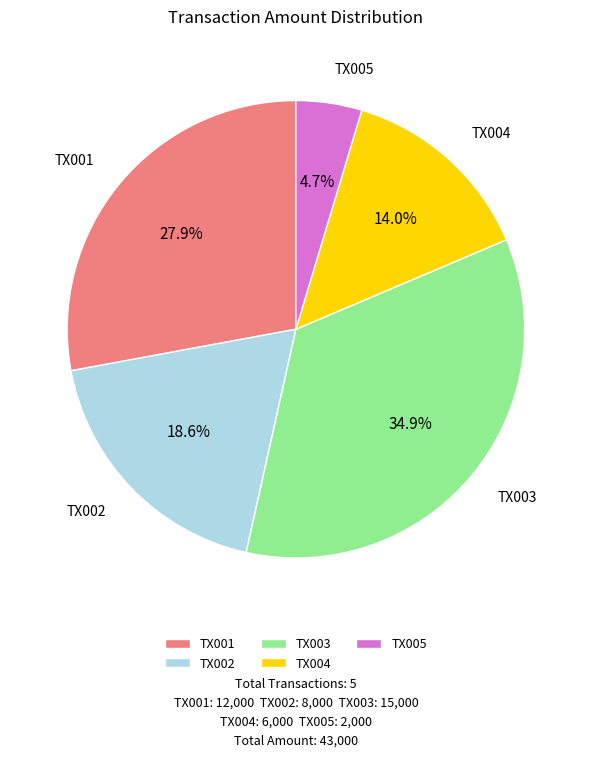

Approximately how many times larger is the value at TX001 compared to TX002?

1.5